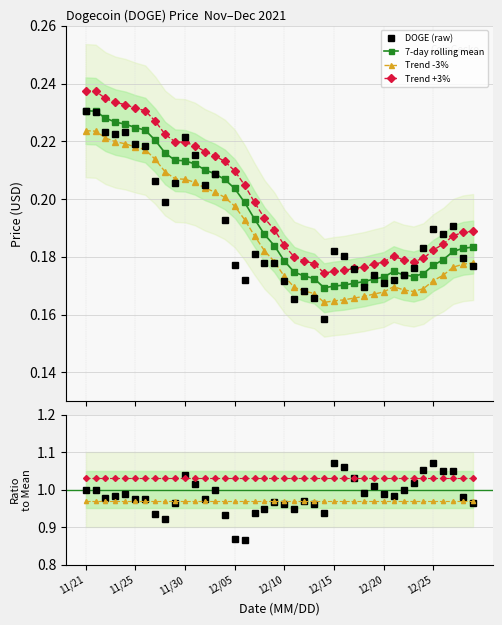

What is the label of the 35th point from the right?

11/25